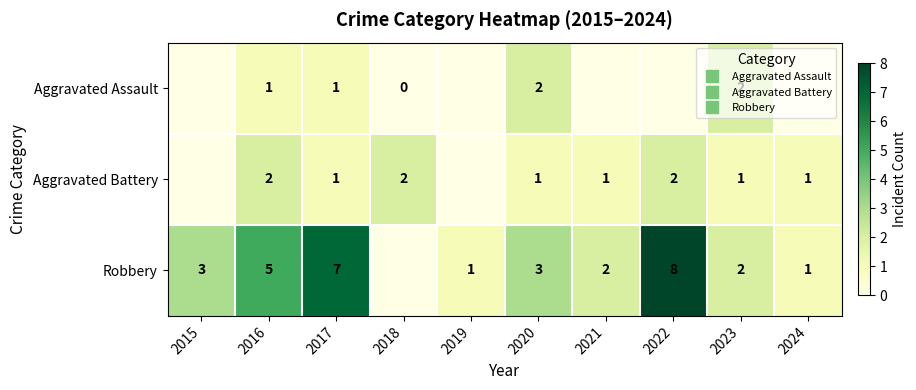

What is the difference between the maximum and second lowest values in the row_0 series?

2